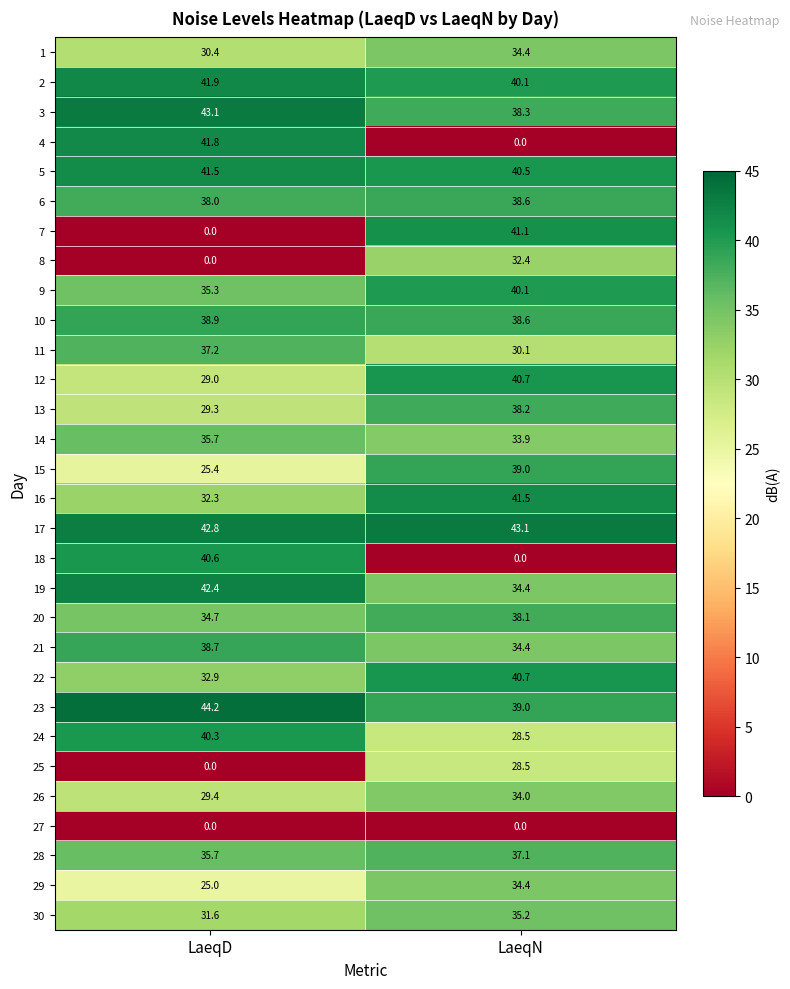

Which series has the largest range (max minus min)?

4